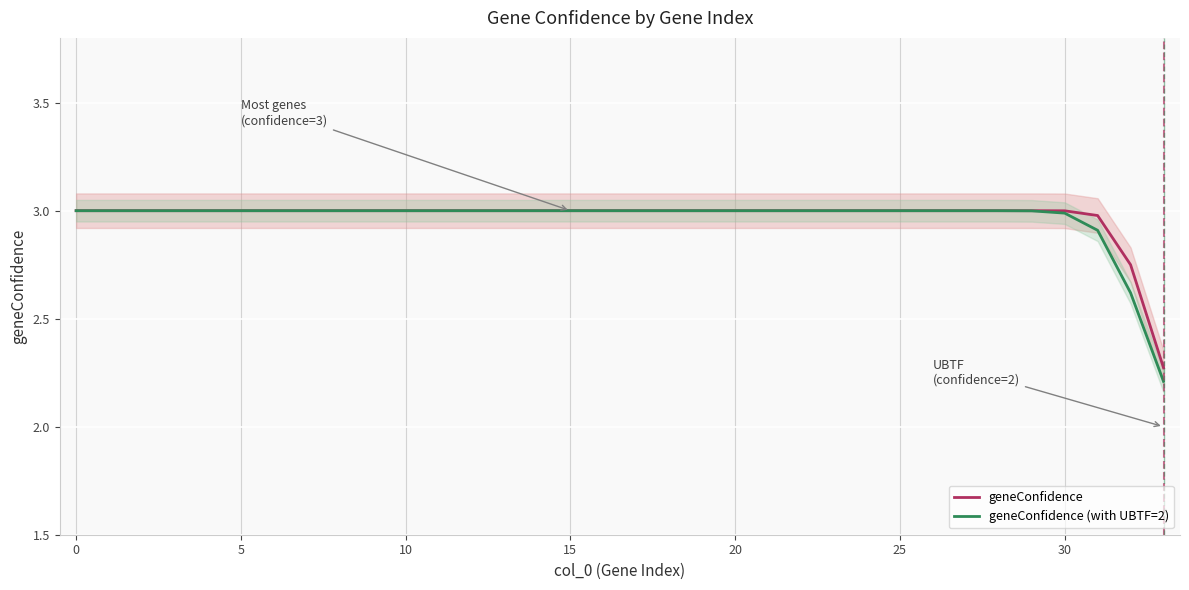

What is the average value of the geneConfidence series?

3.0